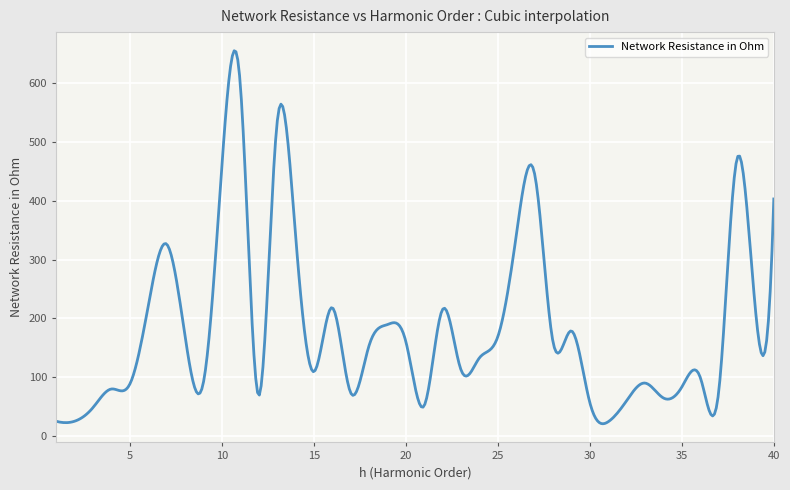

What is the smallest value displayed?

20.1